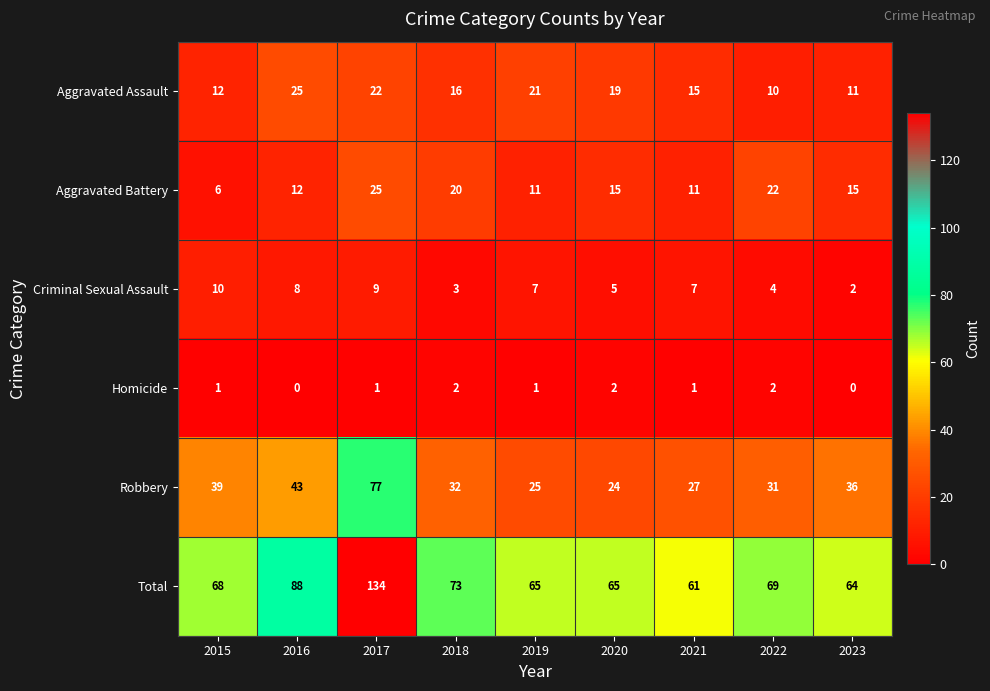

Rank the series at 2016 from highest to lowest value.

Total, Robbery, Aggravated Assault, Aggravated Battery, Criminal Sexual Assault, Homicide